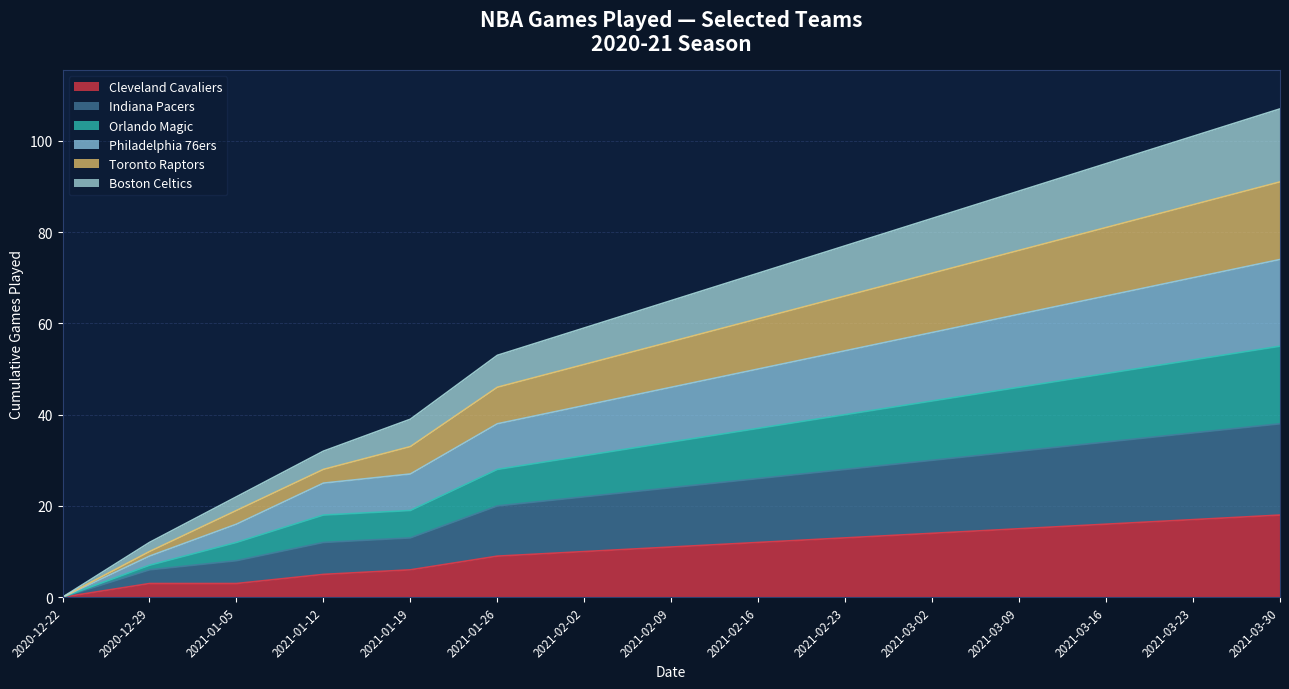

What is the total value across all series at 2021-02-09?

65